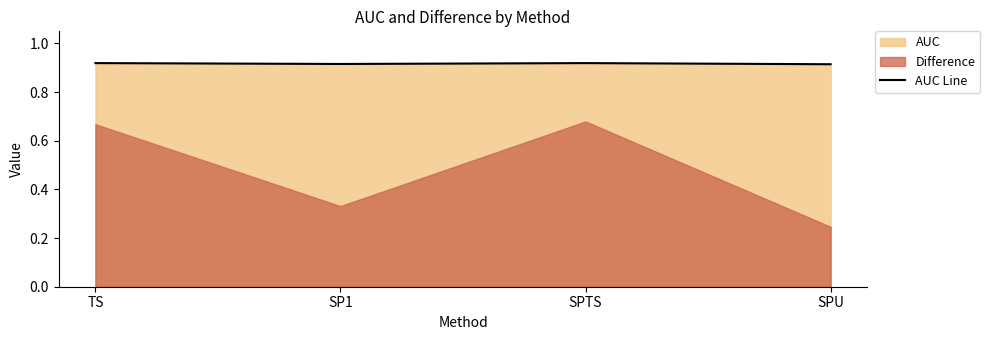

The chart shows a value of 0.9 at TS. True or false?

True